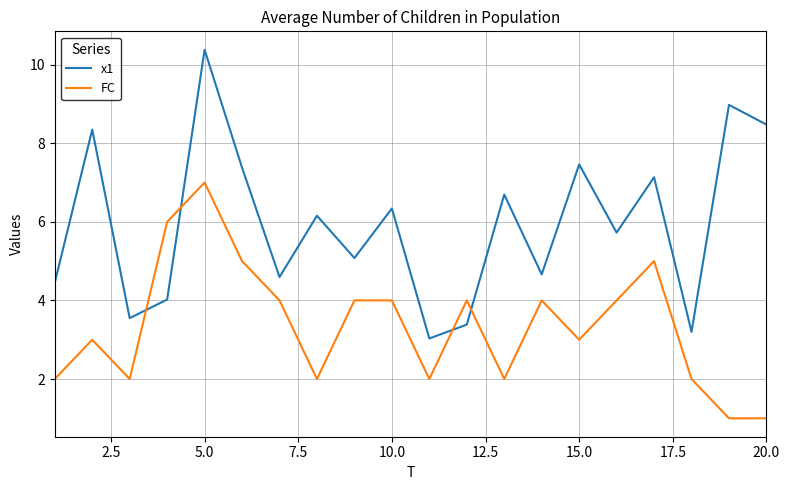

At how many categories does at least one series exceed 2?

20